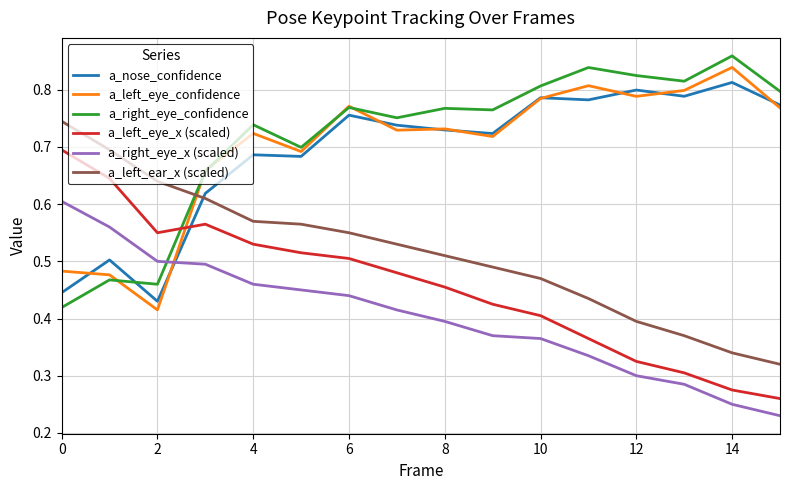

At how many categories does at least one series exceed 0?

16